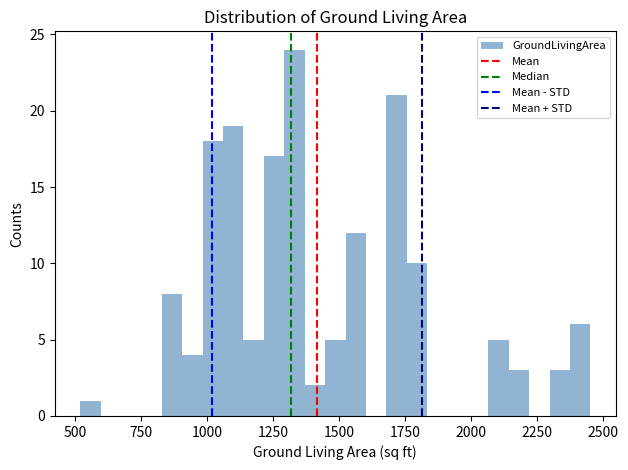

Read against the x-axis, roughly where is the centre of the tallest bar?

1350